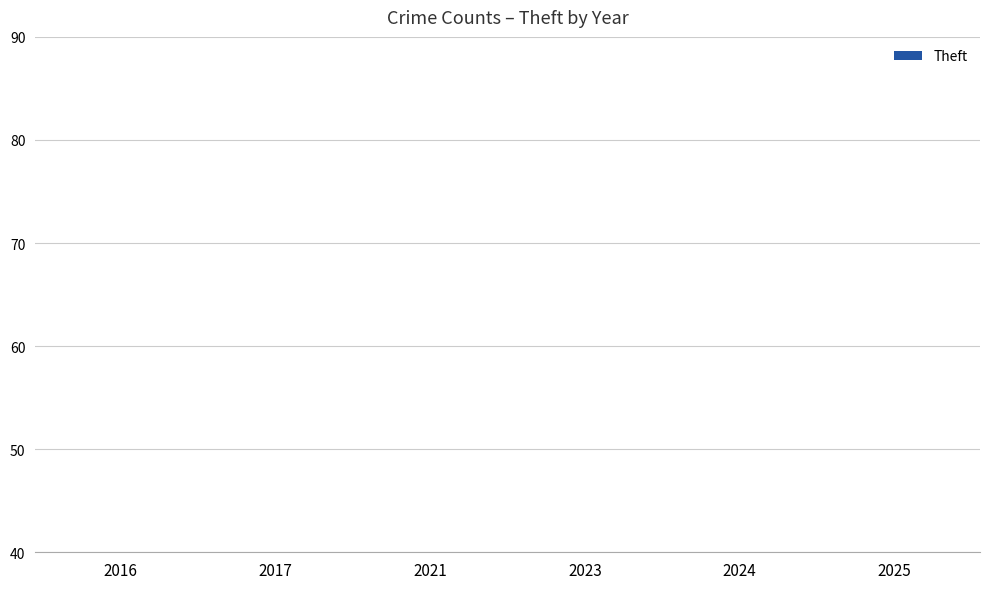

What is the change in value from 2021 to 2023?

+8